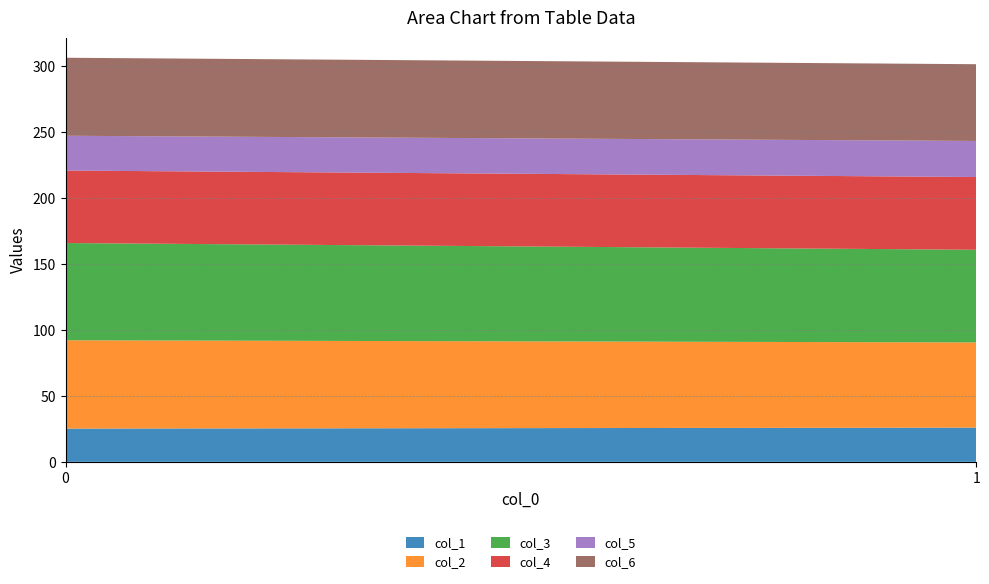

Reading left to right, what are all the values shown in this chart?

col_1: 25.2	25.9
col_2: 66.9	64.6
col_3: 73.7	70.2
col_4: 54.9	55.1
col_5: 26.4	27.3
col_6: 59.1	58.2